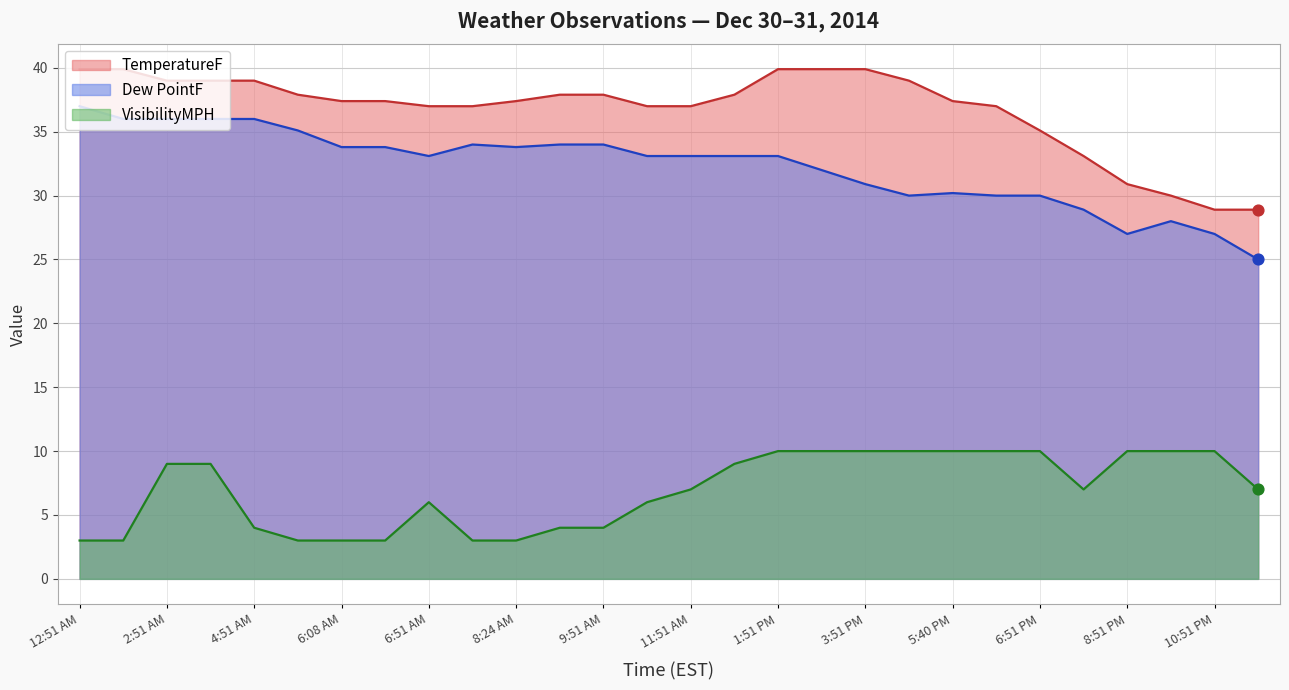

Which series has the widest spread of Y values?

Dew PointF